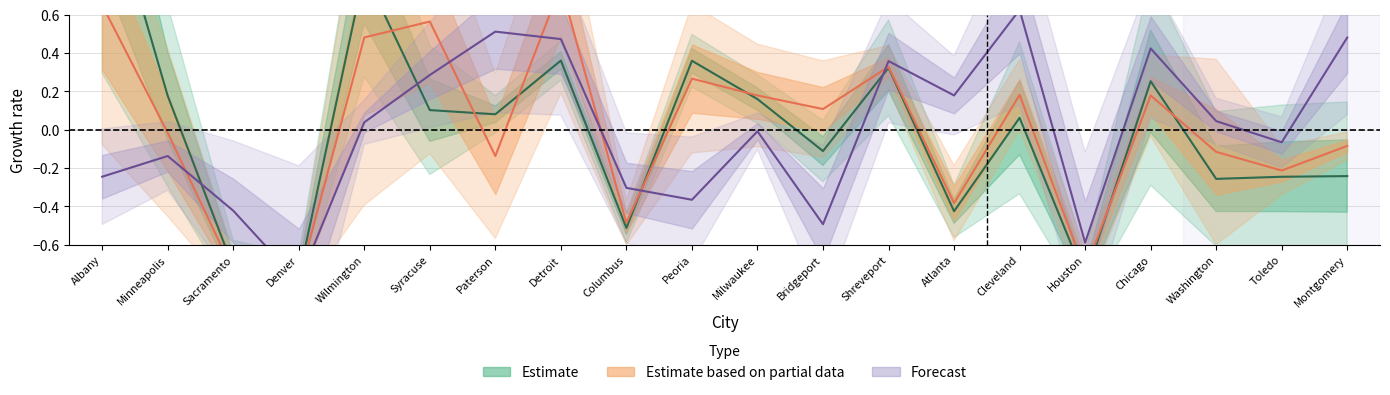

What is the value of the fatality_2020_per_100k point at the 6th from the left?

0.3